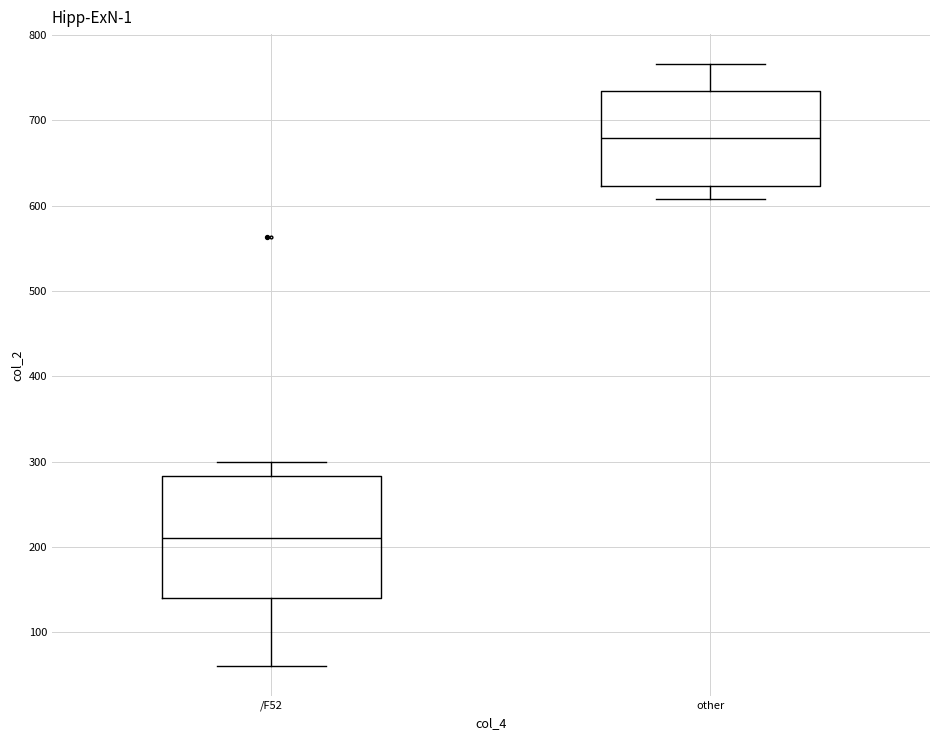

Reading left to right, transcribe this box plot: for each box, give where its median line is, the range the box spans, and where its two whiskers end, as read against the y-axis. The values are not printed on the chart, so give them approximately, as read against the axis.

/F52: median 210, box 140 to 280, whiskers 60 to 300
other: median 680, box 620 to 730, whiskers 610 to 770